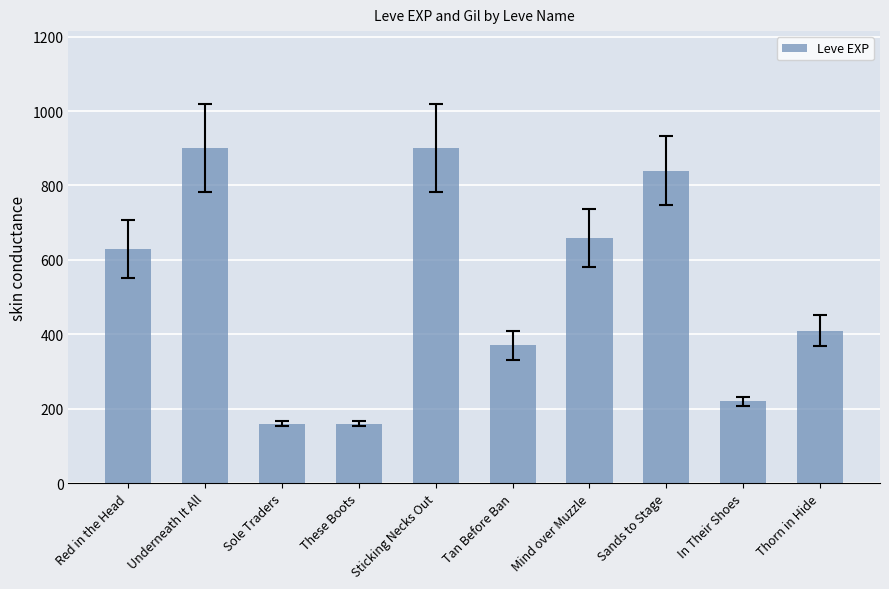

The value at Mind over Muzzle is 139. True or false?

False